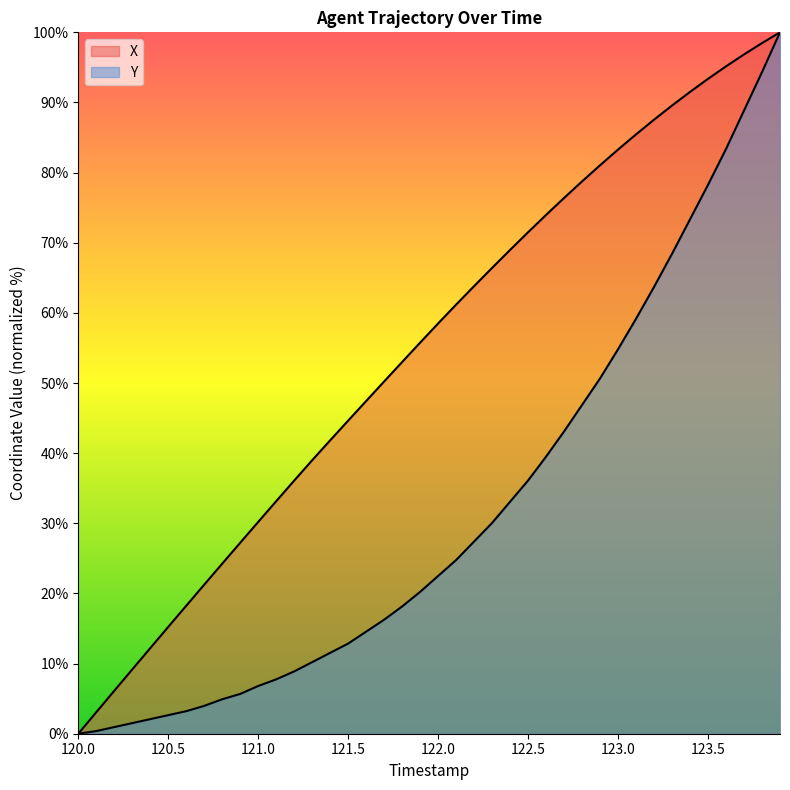

What is the value of the X point at the 10th from the left?

27.2